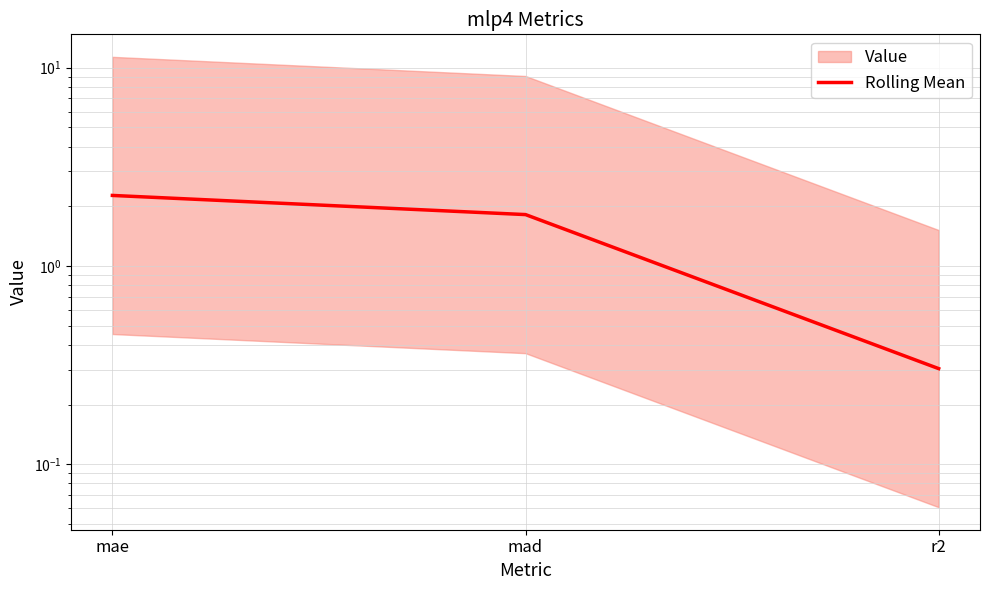

What is the label of the 2nd point from the left?

mad